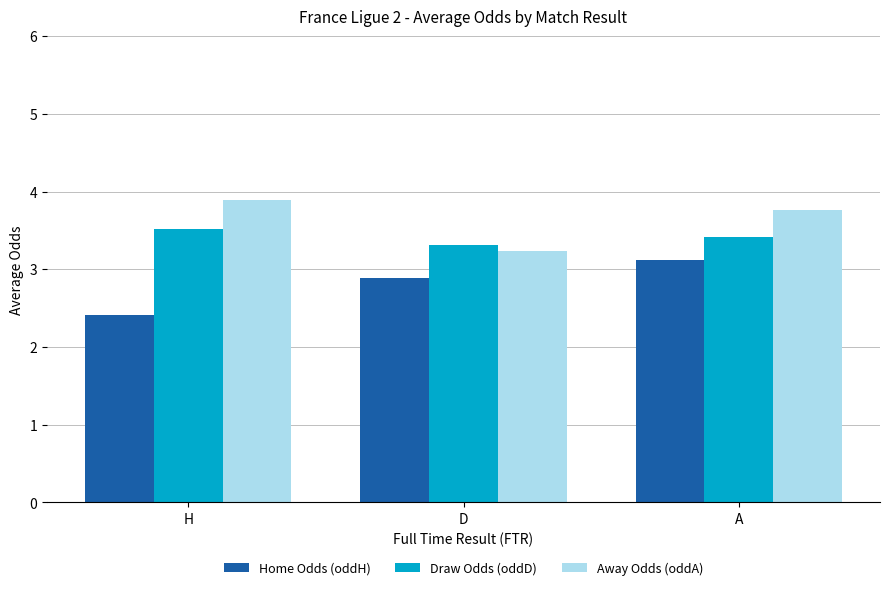

Reading right to left, transcribe all the data shown in this chart.

Home Odds (oddH): A=3.1	D=2.9	H=2.4
Draw Odds (oddD): A=3.4	D=3.3	H=3.5
Away Odds (oddA): A=3.8	D=3.2	H=3.9